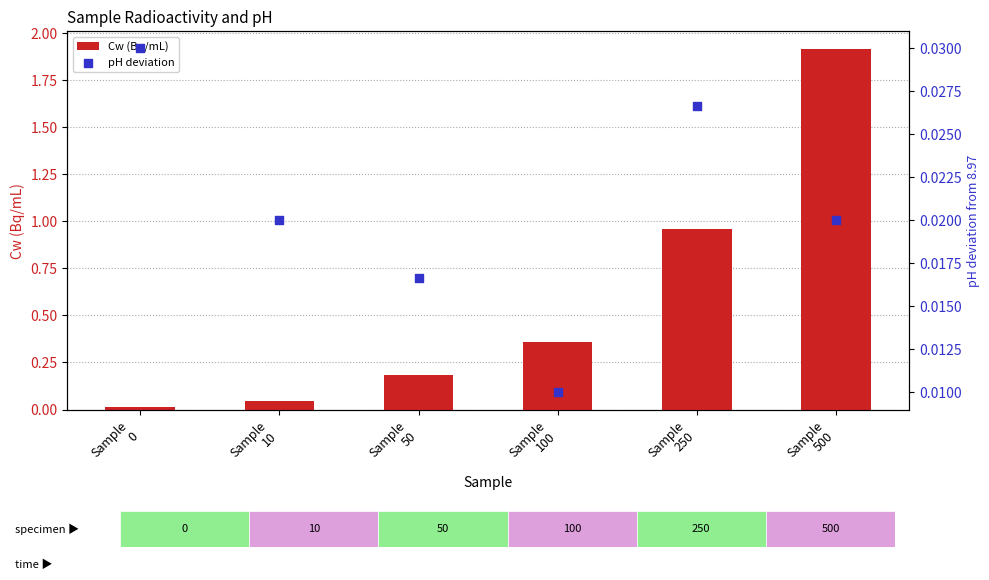

Which series reaches the maximum Y coordinate?

Cw (Bq/mL)